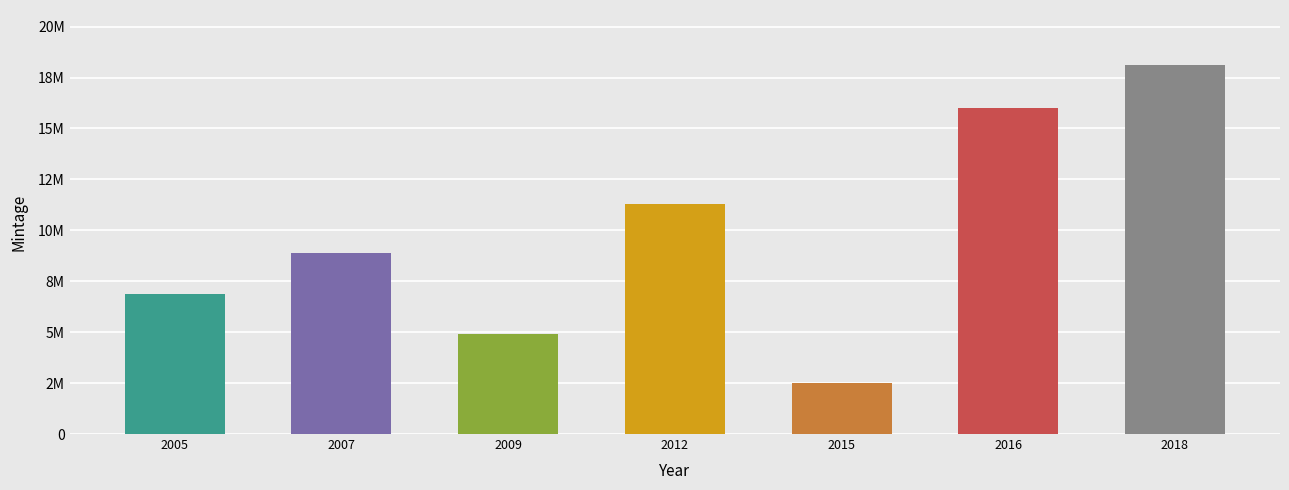

Does the chart contain stacked bars?

No